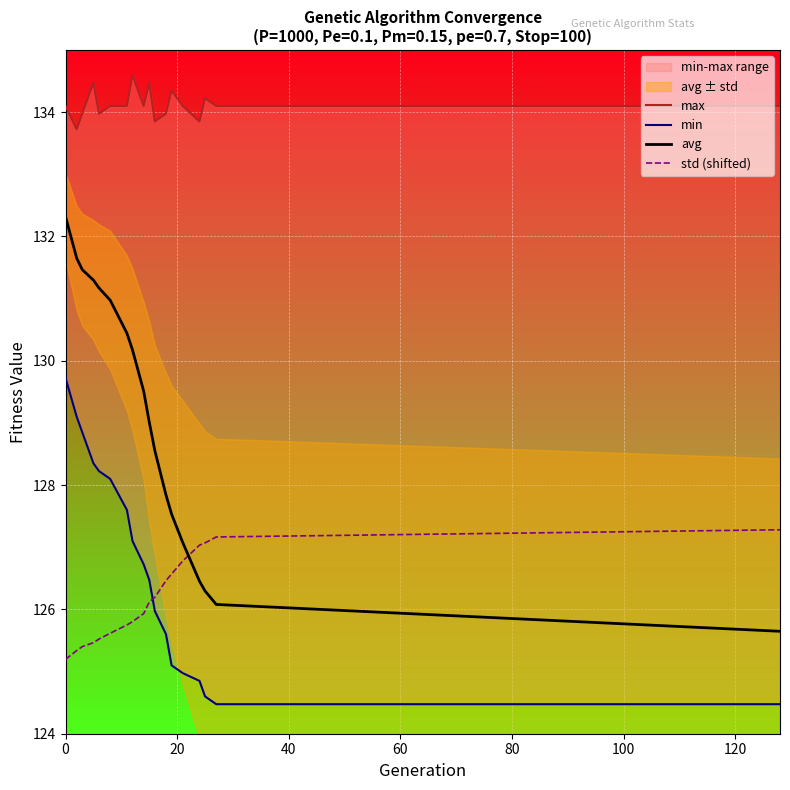

Which series has the widest spread of values?

avg